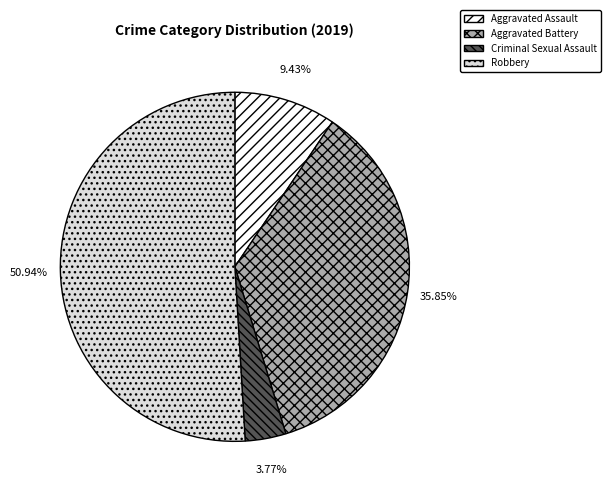

The Robbery slice represents 63% of the pie. True or false?

False